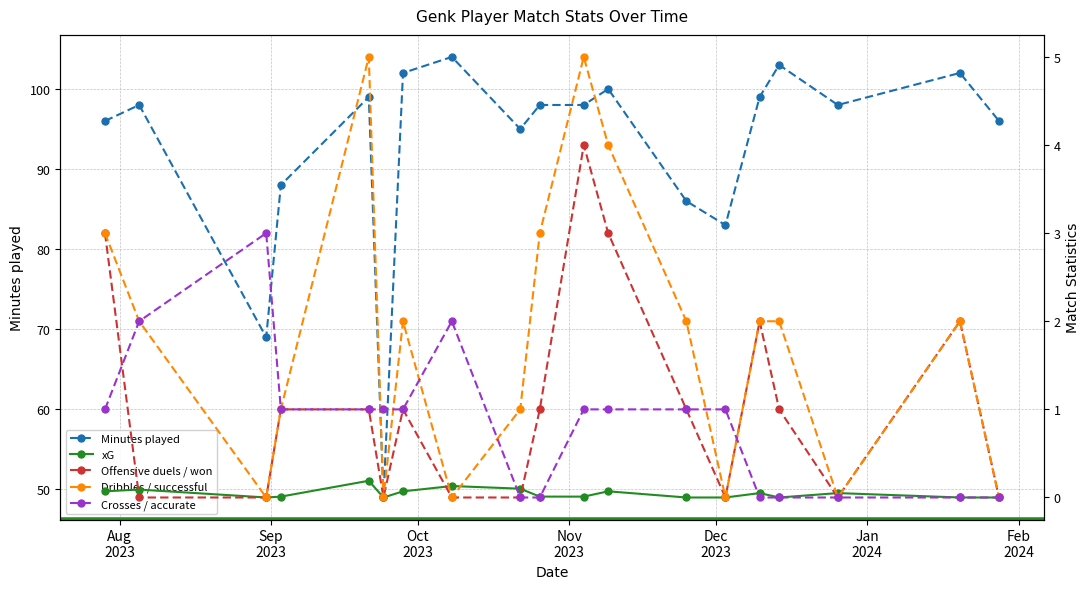

Reading left to right, list all the values displayed in this chart.

Minutes played: 96.0	98.0	69.0	88.0	99.0	49.0	102.0	104.0	95.0	98.0	98.0	100.0	86.0	83.0	99.0	103.0	98.0	102.0	96.0
xG: 0.1	0.1	0.0	0.0	0.2	0.0	0.1	0.1	0.1	0.0	0.0	0.1	0.0	0.0	0.1	0.0	0.1	0.0	0.0
Offensive duels / won: 3.0	0.0	0.0	1.0	1.0	0.0	1.0	0.0	0.0	1.0	4.0	3.0	1.0	0.0	2.0	1.0	0.0	2.0	0.0
Dribbles / successful: 3.0	2.0	0.0	1.0	5.0	0.0	2.0	0.0	1.0	3.0	5.0	4.0	2.0	0.0	2.0	2.0	0.0	2.0	0.0
Crosses / accurate: 1.0	2.0	3.0	1.0	1.0	1.0	1.0	2.0	0.0	0.0	1.0	1.0	1.0	1.0	0.0	0.0	0.0	0.0	0.0